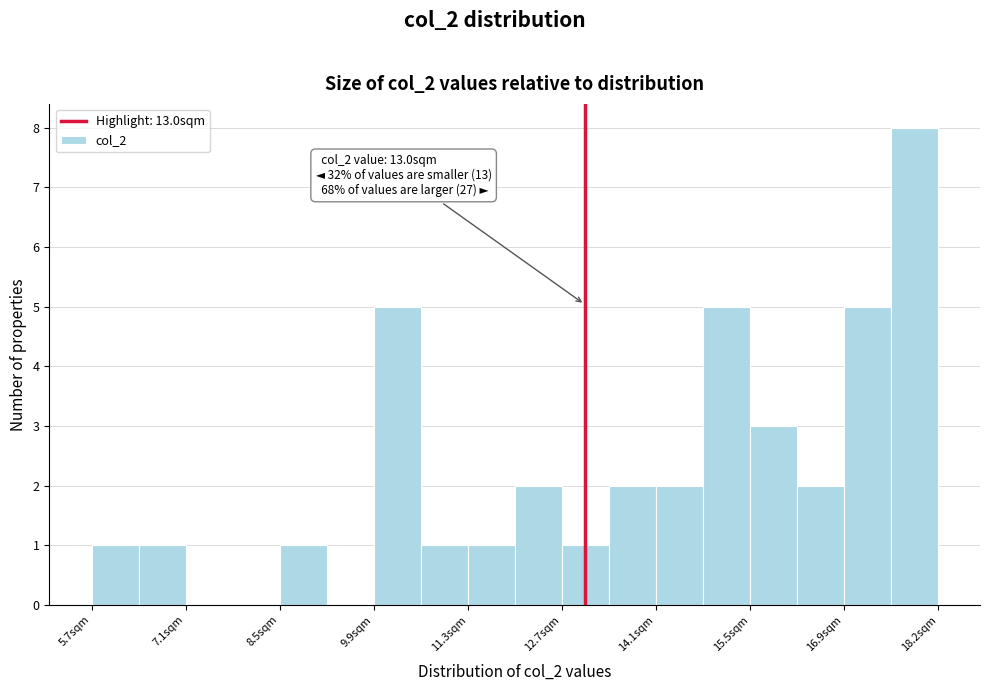

Around what value on the x-axis is the tallest bar? Give the approximate position of its centre, as read against the axis.

18.0